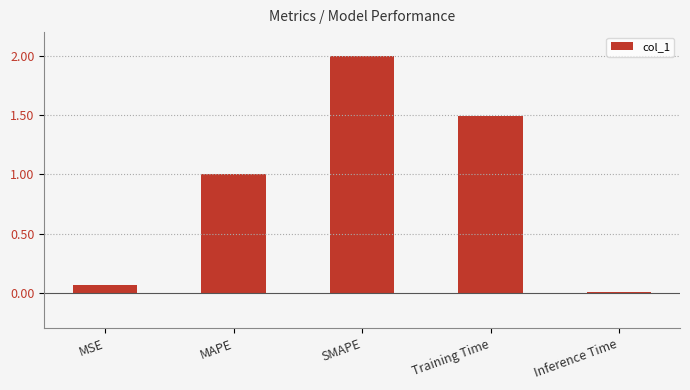

What is the label of the 4th bar from the left?

Training Time